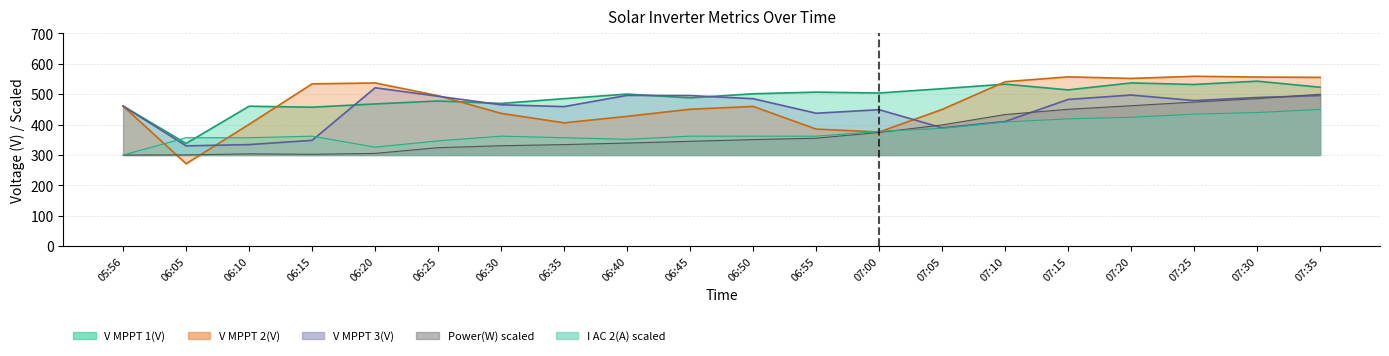

True or false: Power(W) and V MPPT 1(V) cross at least once.

False